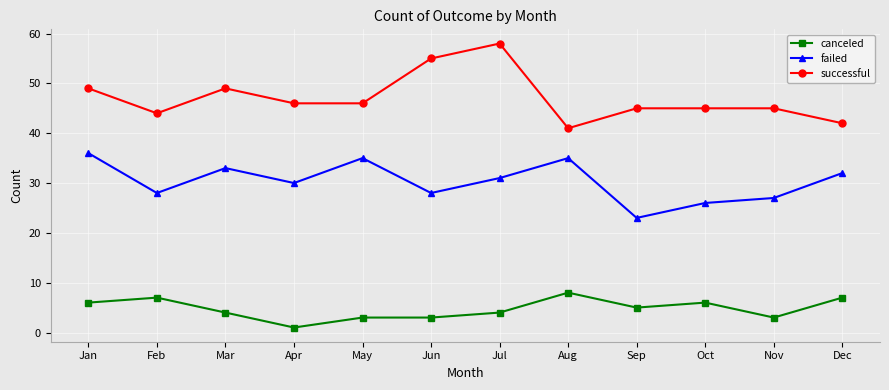

What is the sum of the successful values at Sep and Mar?

94